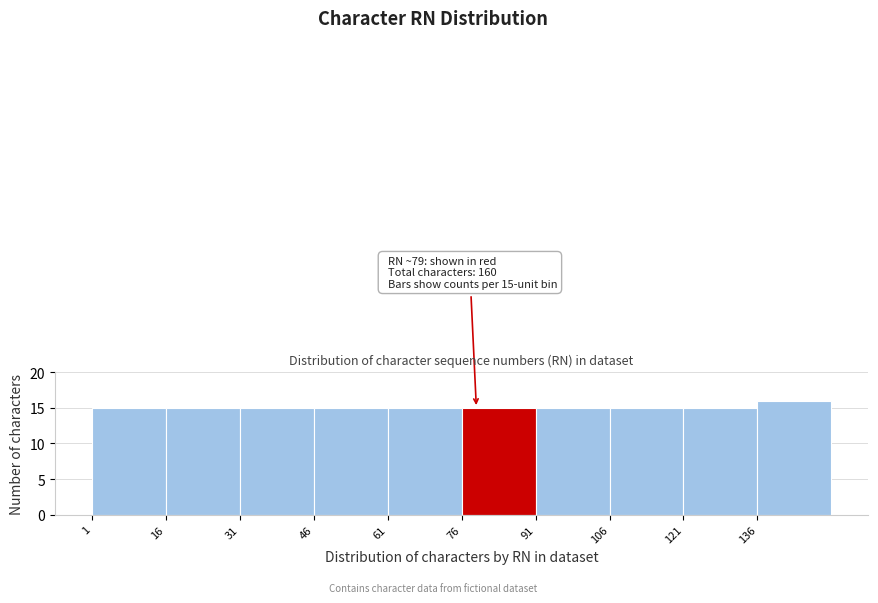

Over which range of the x-axis is the bar tallest?

136 to 151